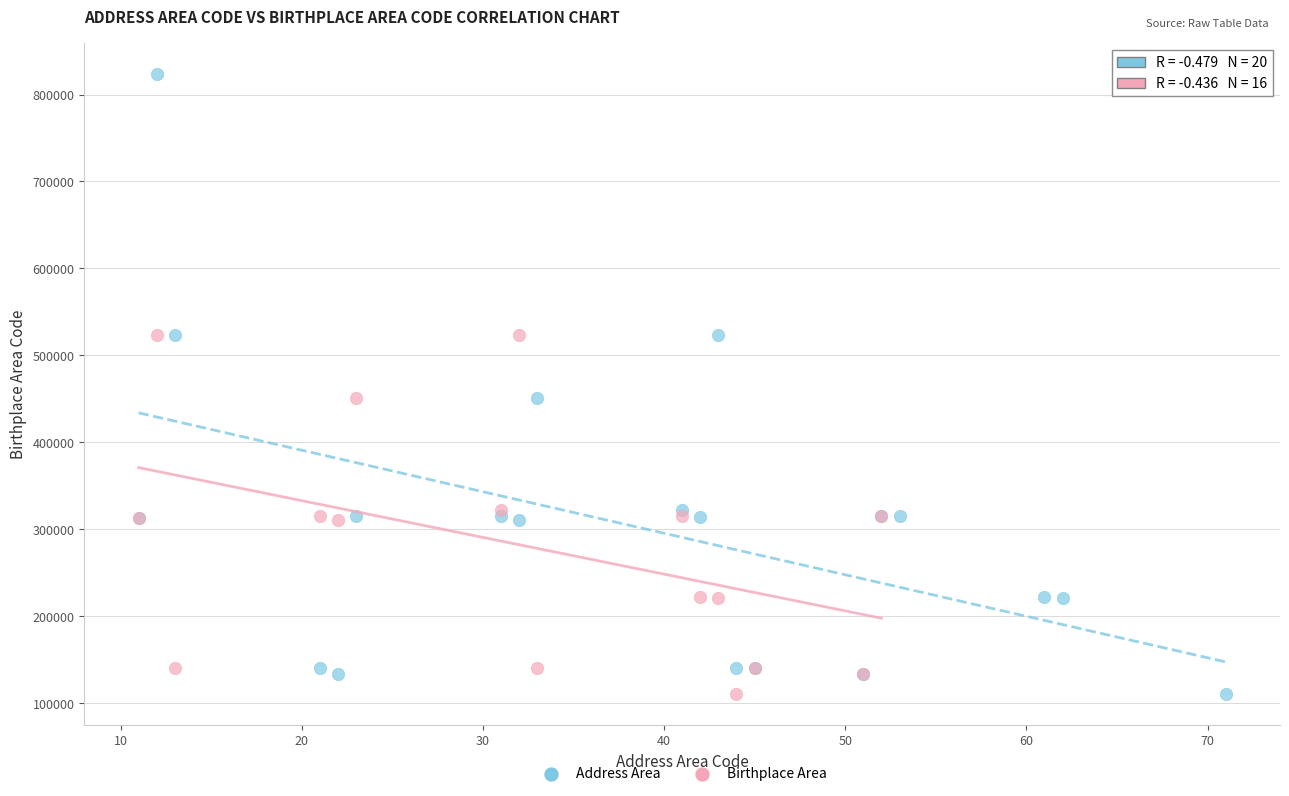

Which series has the widest spread of Y values?

Address Area